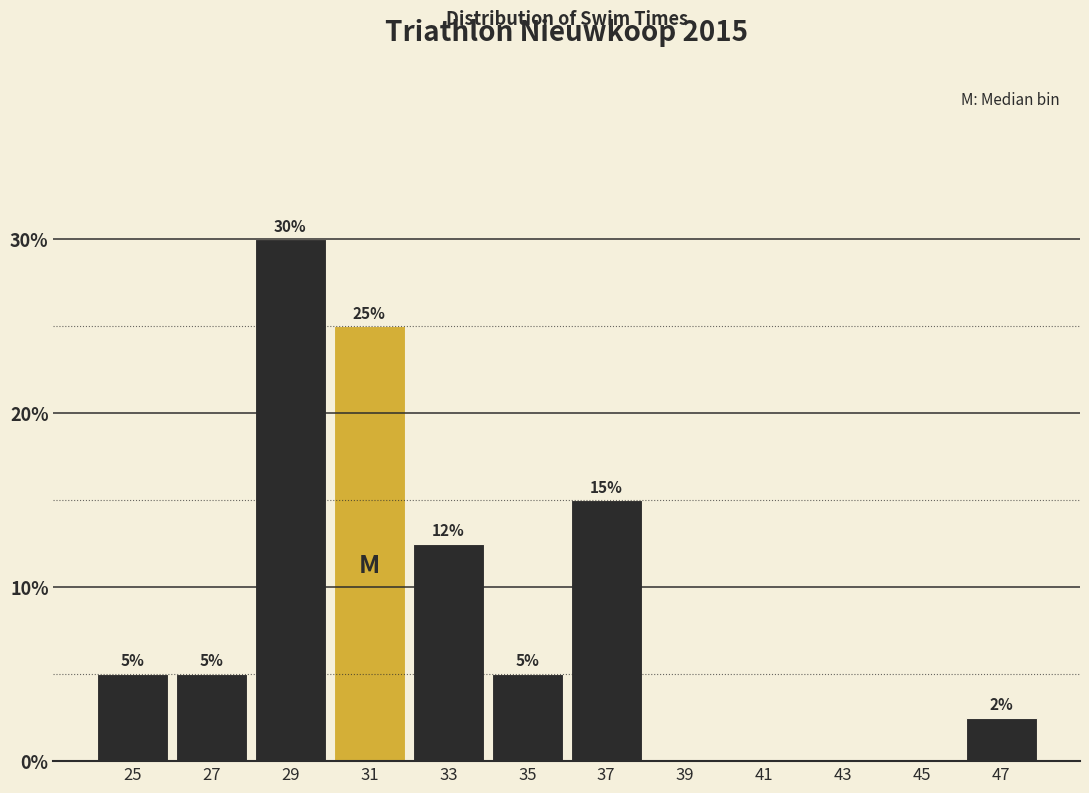

Which range on the x-axis has the tallest bar?

28 to 30